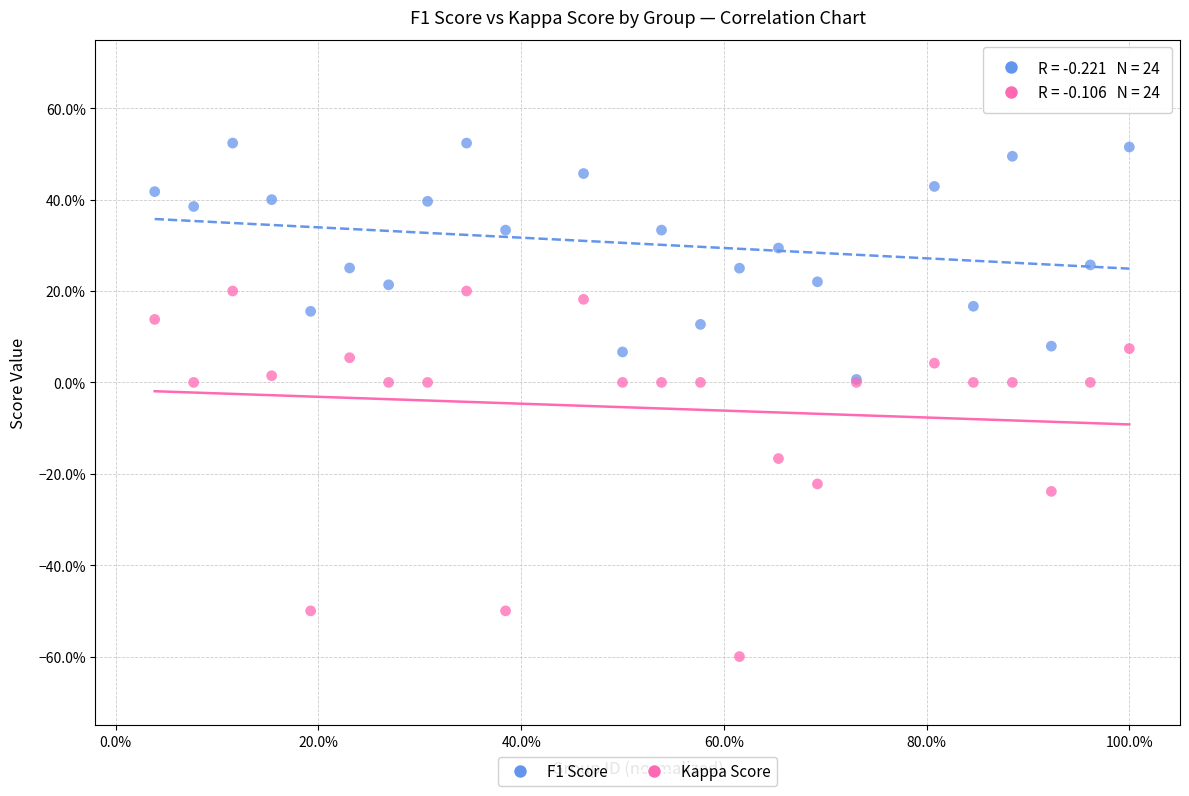

Which series has the widest spread of Y values?

Kappa Score